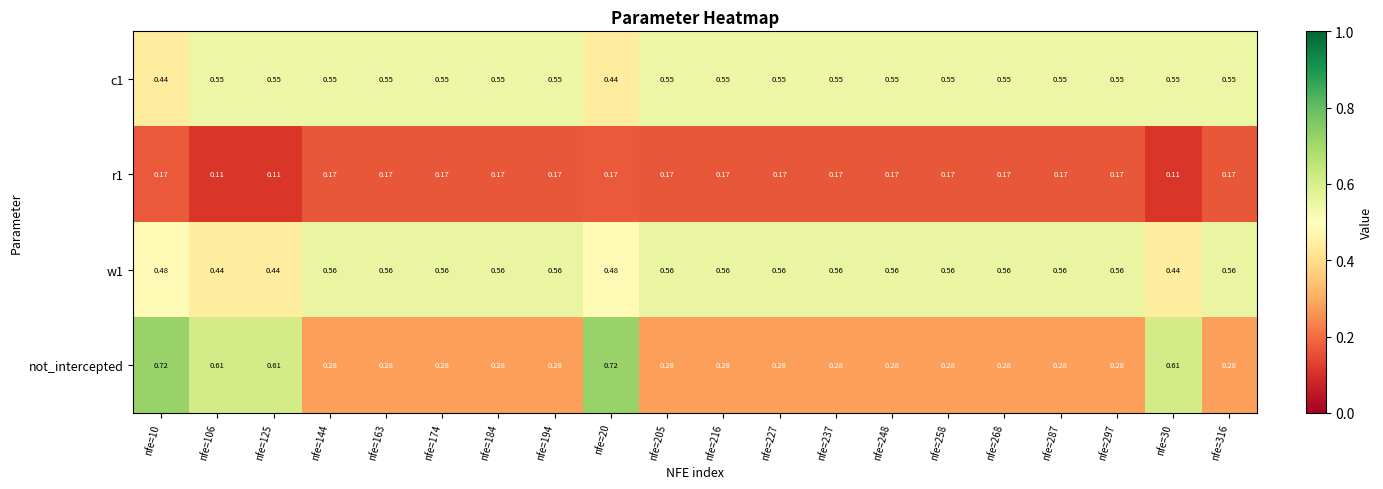

Count the number of categories in the chart.

20